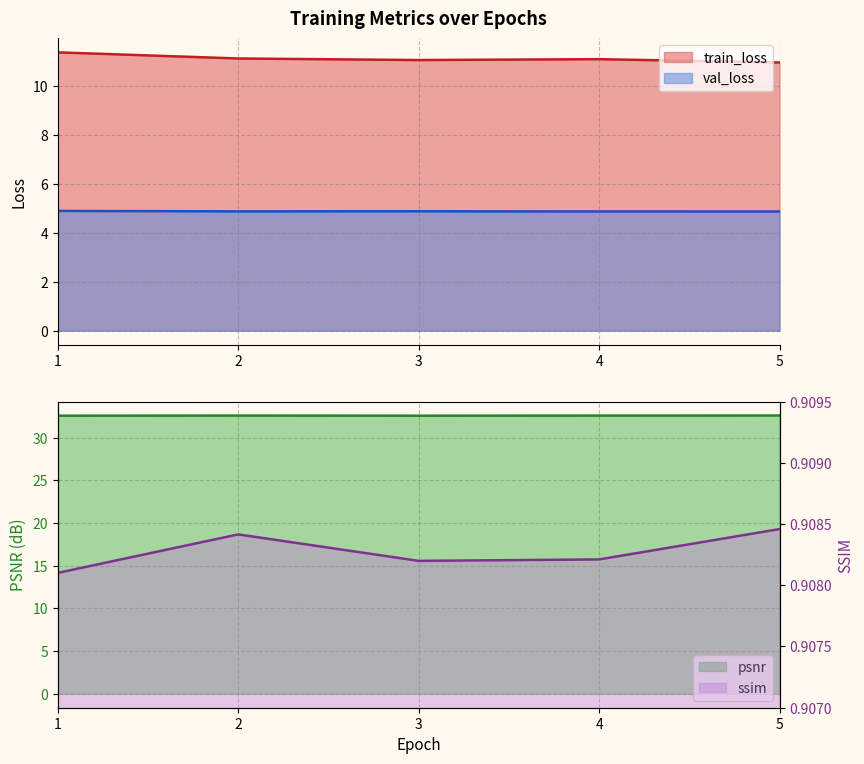

The val_loss series shows 4.9 at 5. True or false?

True